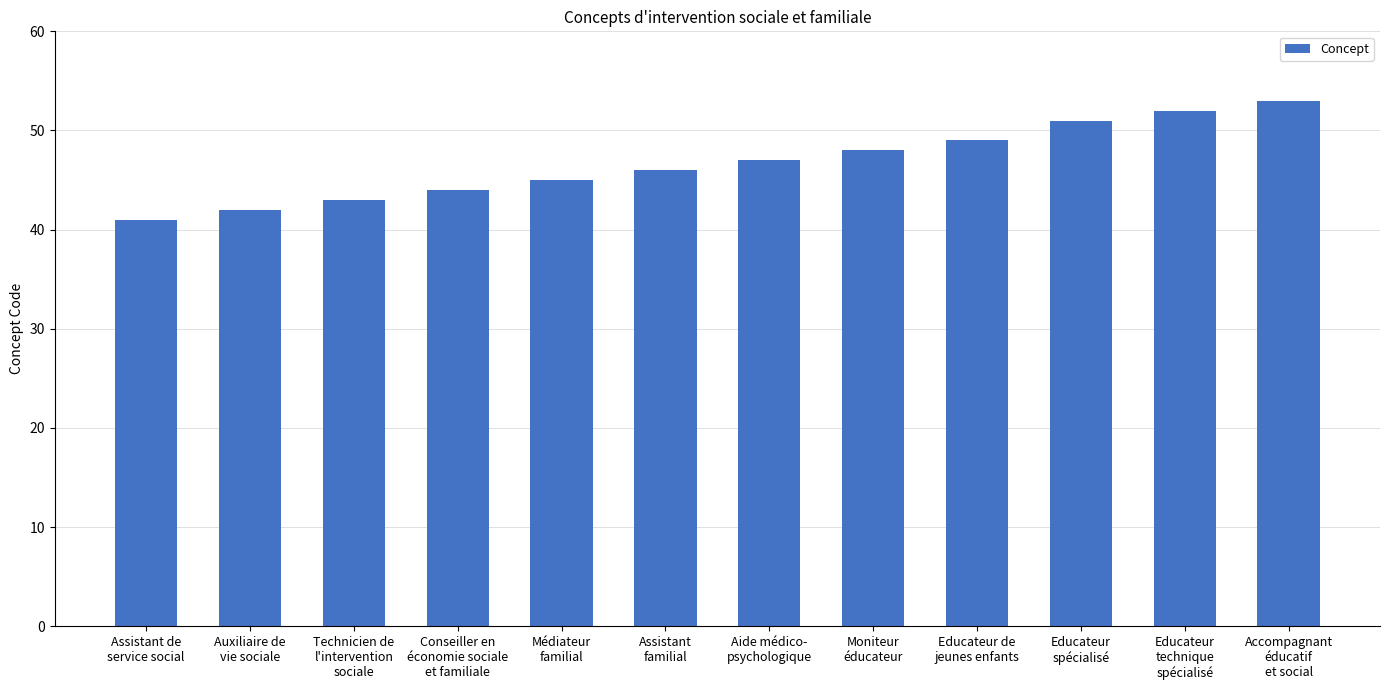

At which category does the chart reach its peak across all series?

Accompagnant
éducatif
et social